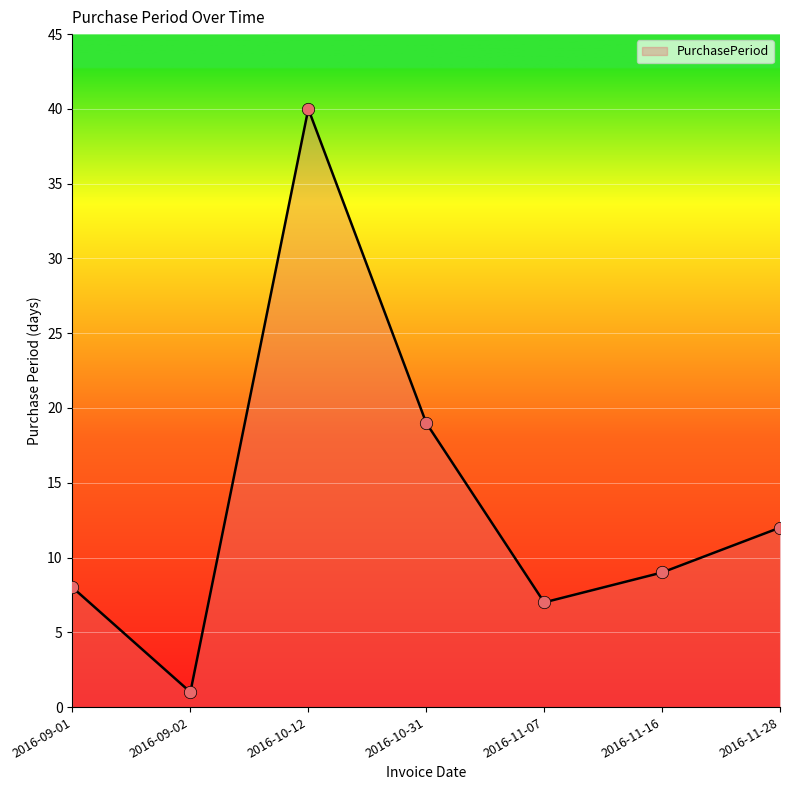

Which has a higher value, 2016-11-28 or 2016-10-12?

2016-10-12